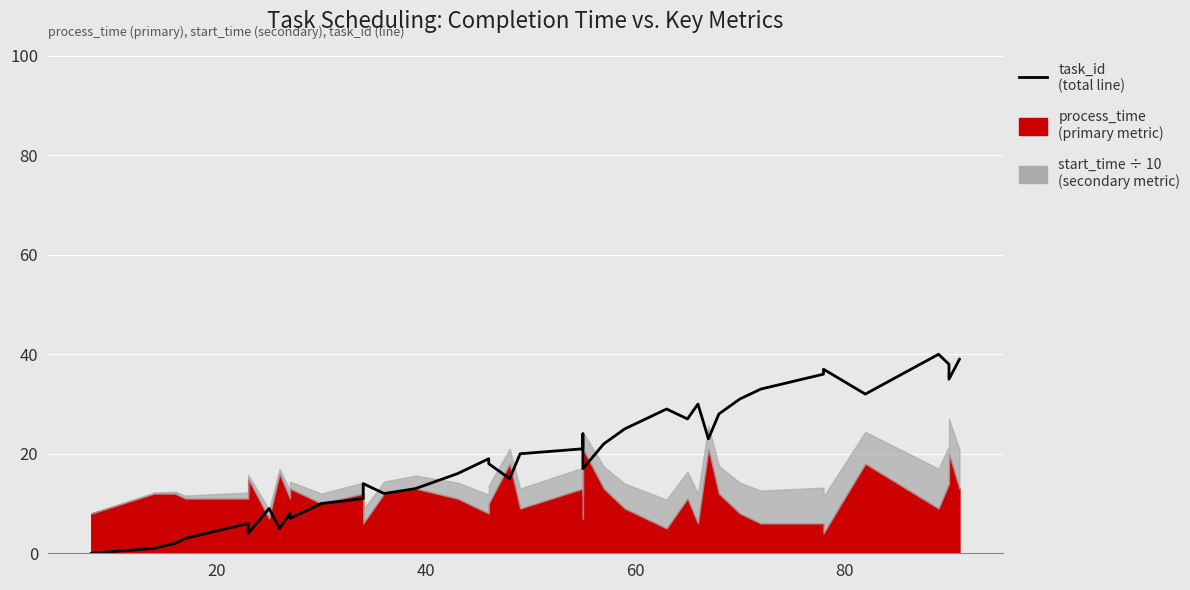

How many lines are shown in the chart?

1